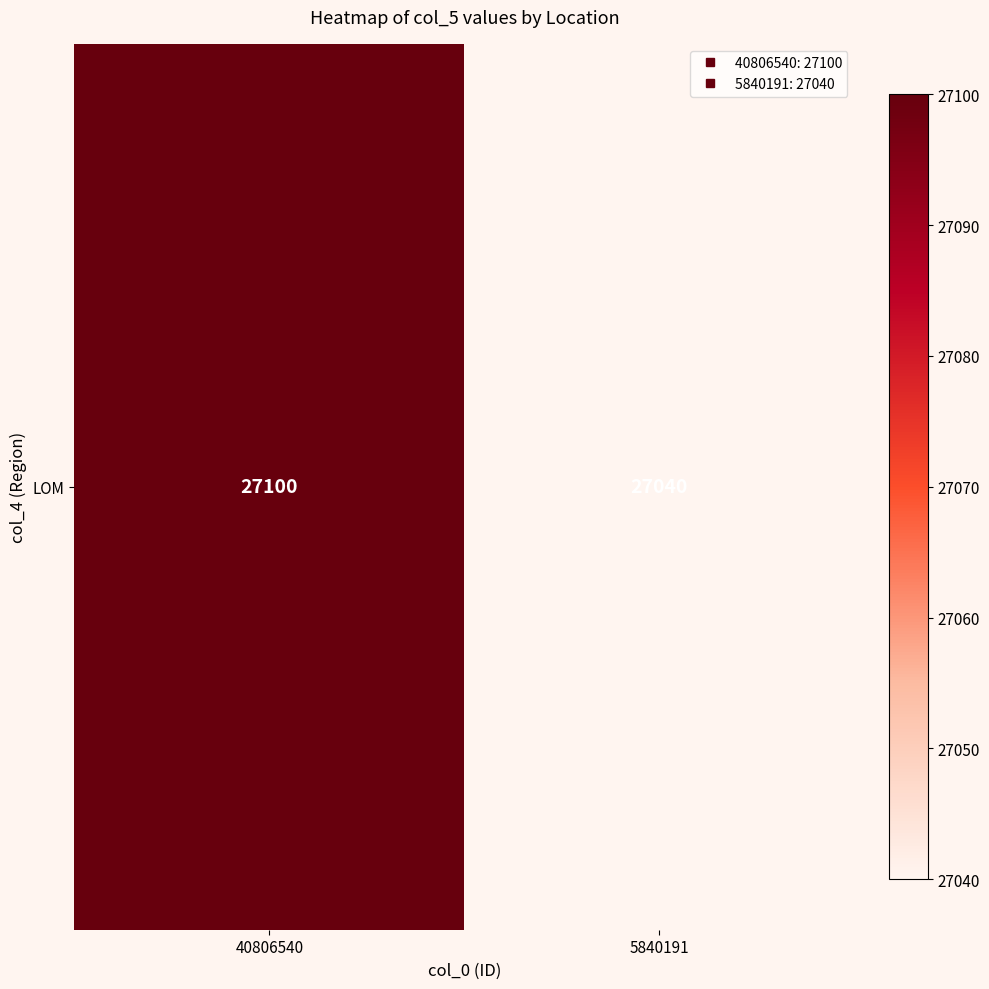

What is the difference between the values at 5840191 and 40806540?

60